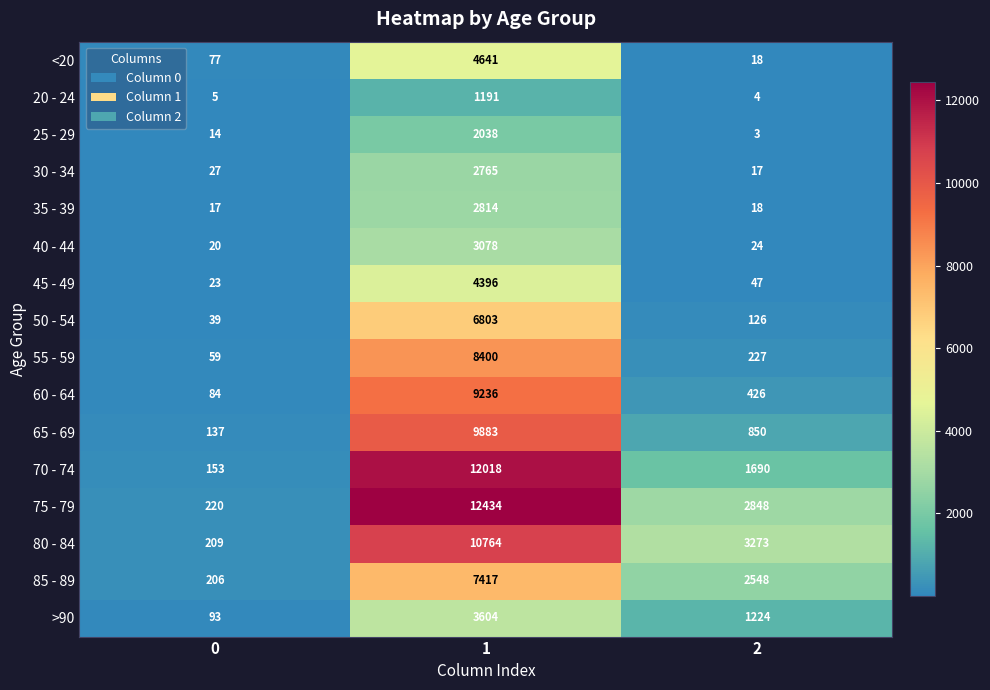

At which category is the sum across all series the highest?

1